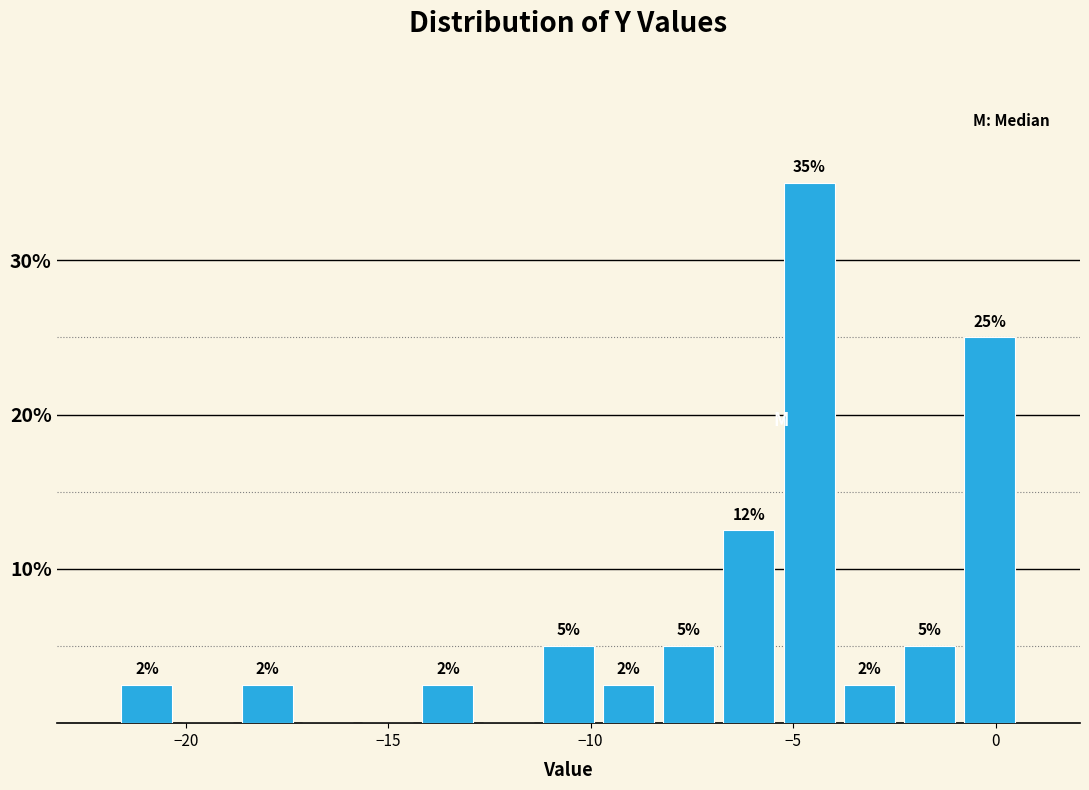

Around what value on the x-axis is the tallest bar? Give the approximate position of its centre, as read against the axis.

-4.5